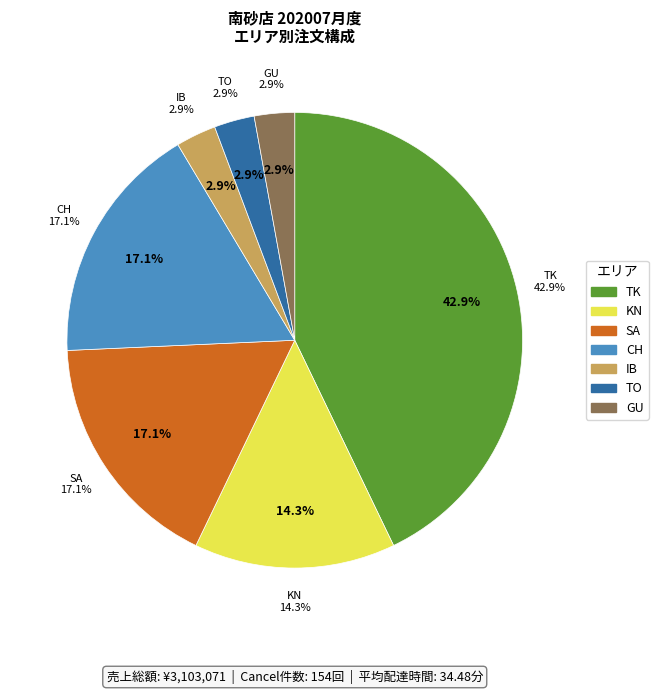

Count the number of slices in the pie.

5